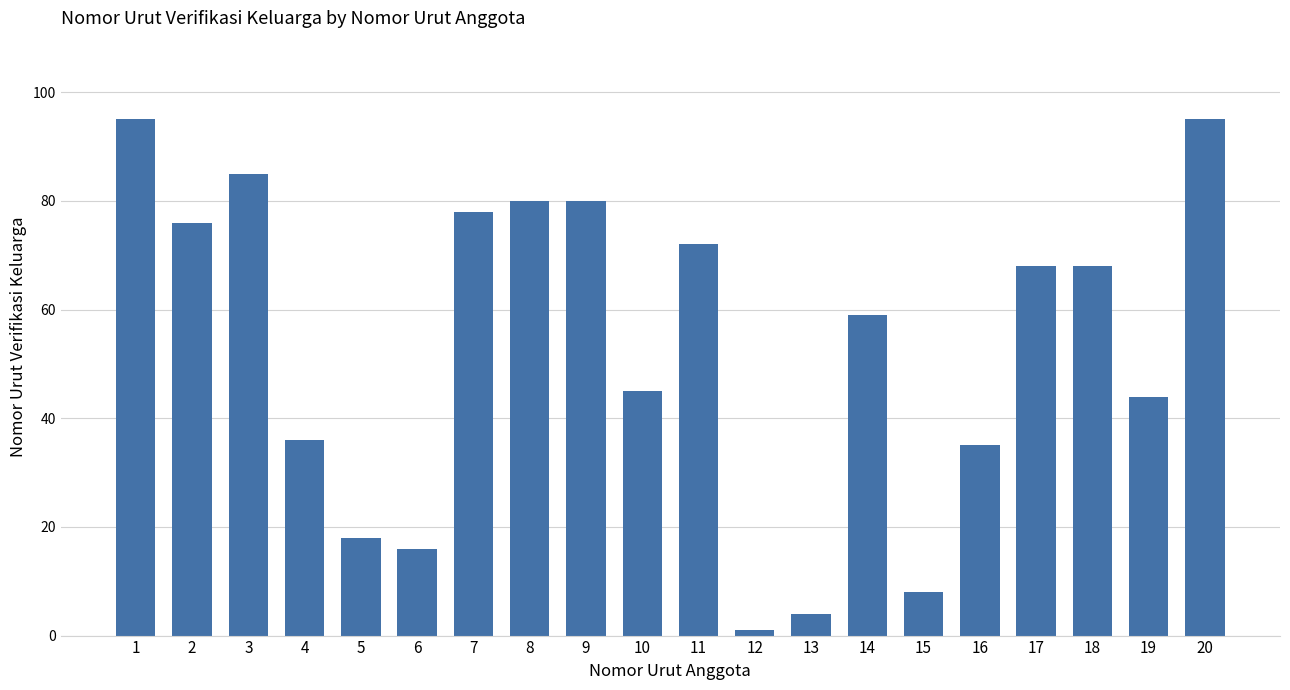

Reading left to right, extract all data points from this chart.

1=95	2=76	3=85	4=36	5=18	6=16	7=78	8=80	9=80	10=45	11=72	12=1	13=4	14=59	15=8	16=35	17=68	18=68	19=44	20=95